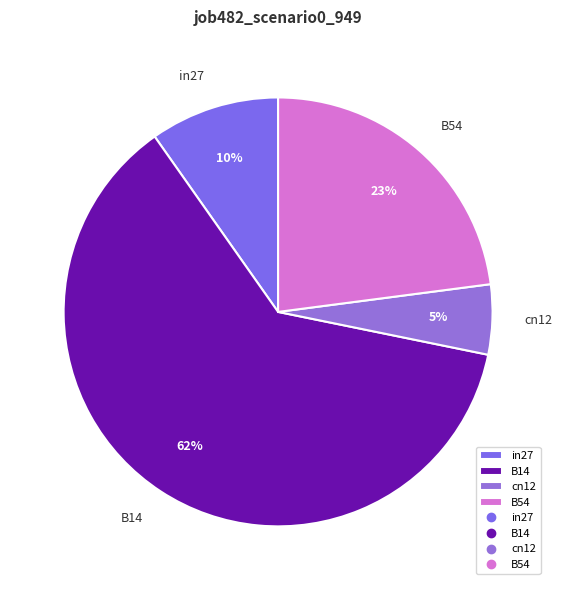

To the nearest percent, what portion does B54 represent?

23%